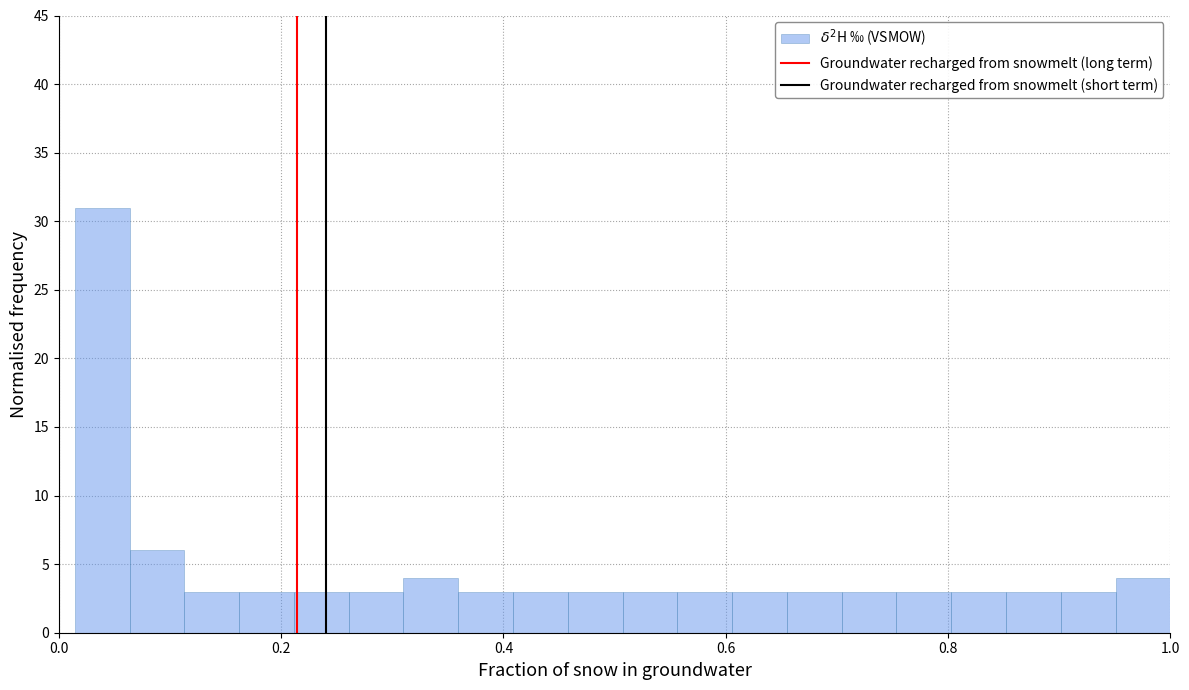

Read against the x-axis, roughly where is the centre of the tallest bar?

0.04